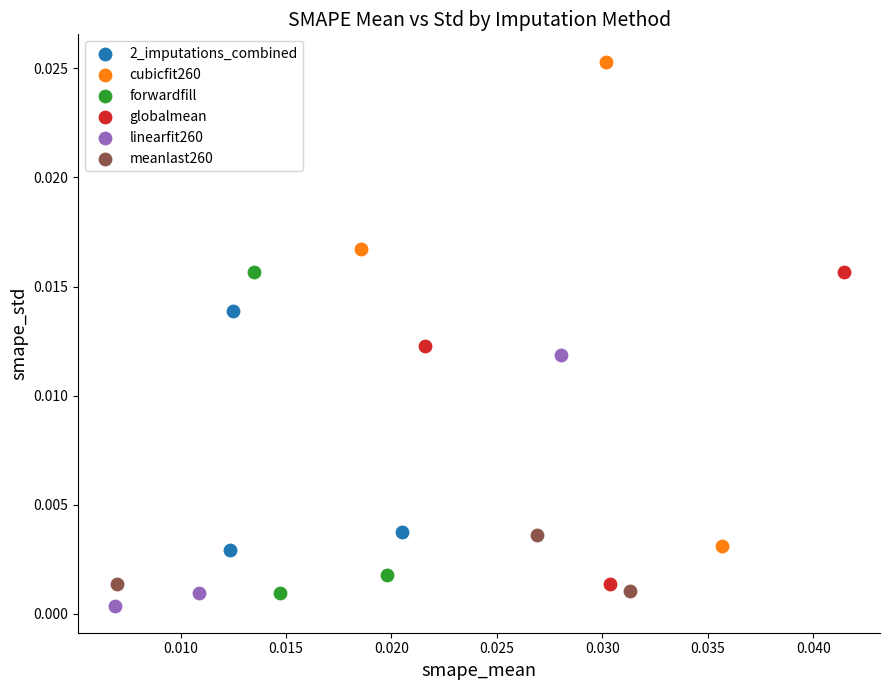

What are all the series names shown in the legend?

2_imputations_combined, cubicfit260, forwardfill, globalmean, linearfit260, meanlast260